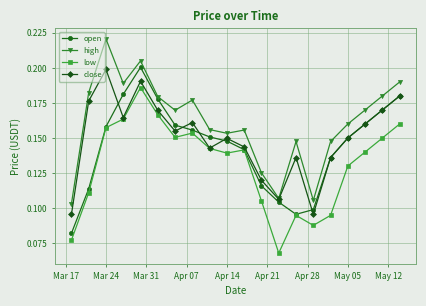

Which series has the largest total across all categories?

high